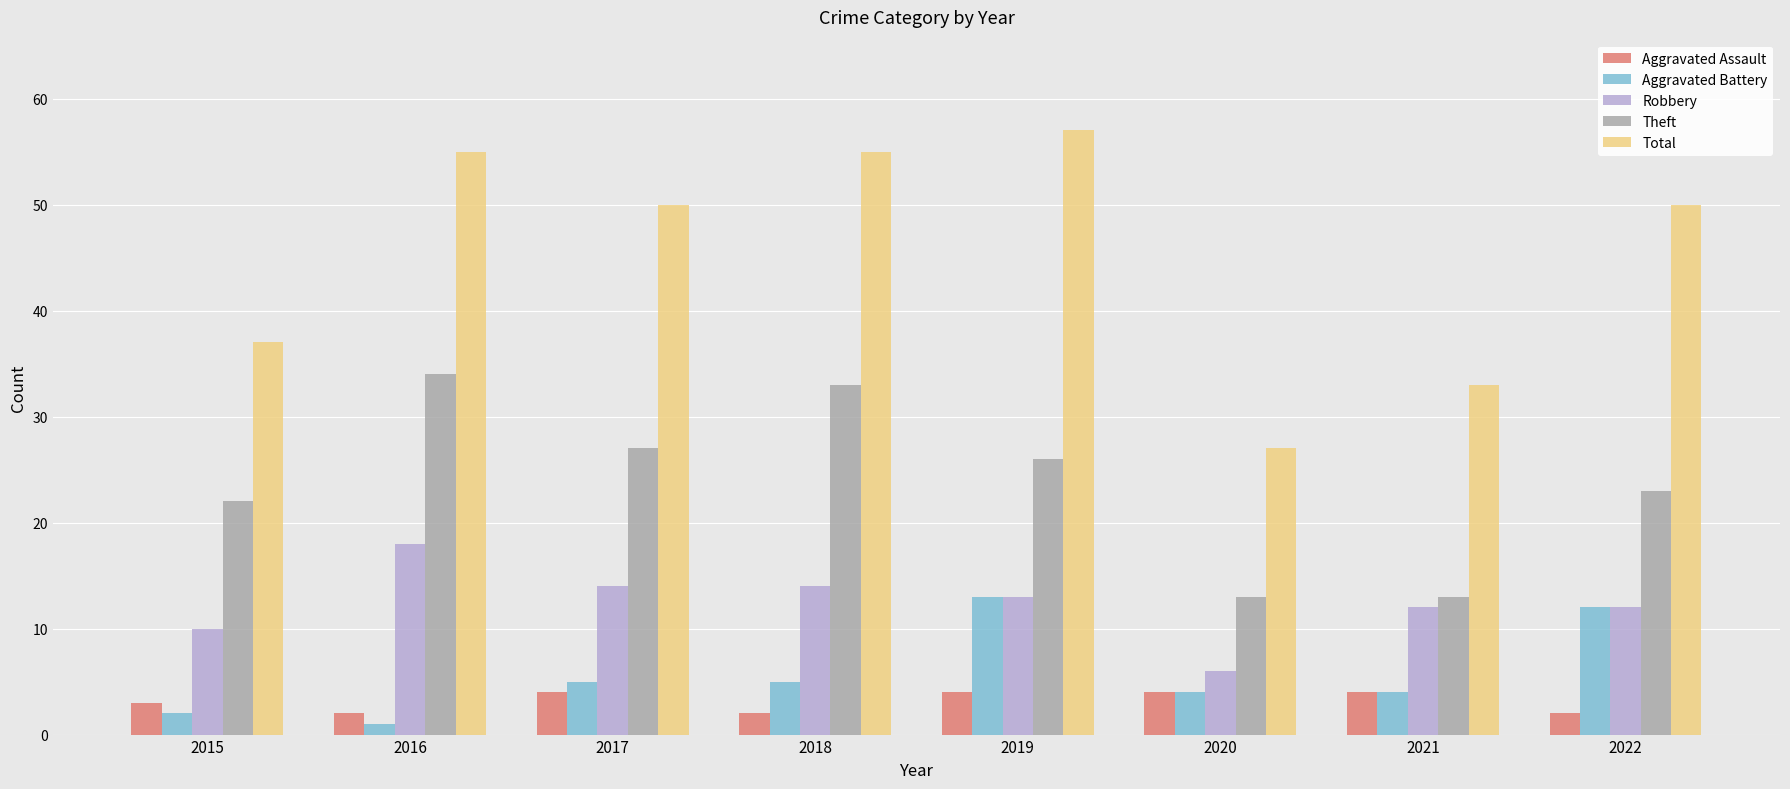

What is the spread (max minus min) of values at 2015?

35